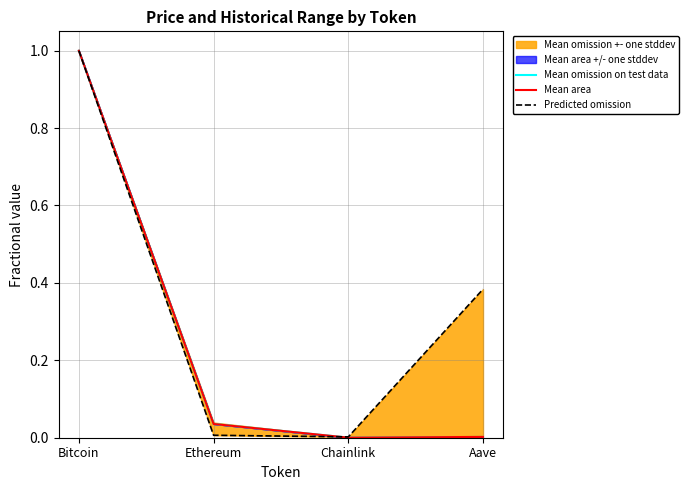

List the series in order of their peak value, highest first.

Mean omission on test data, Mean area, Predicted omission